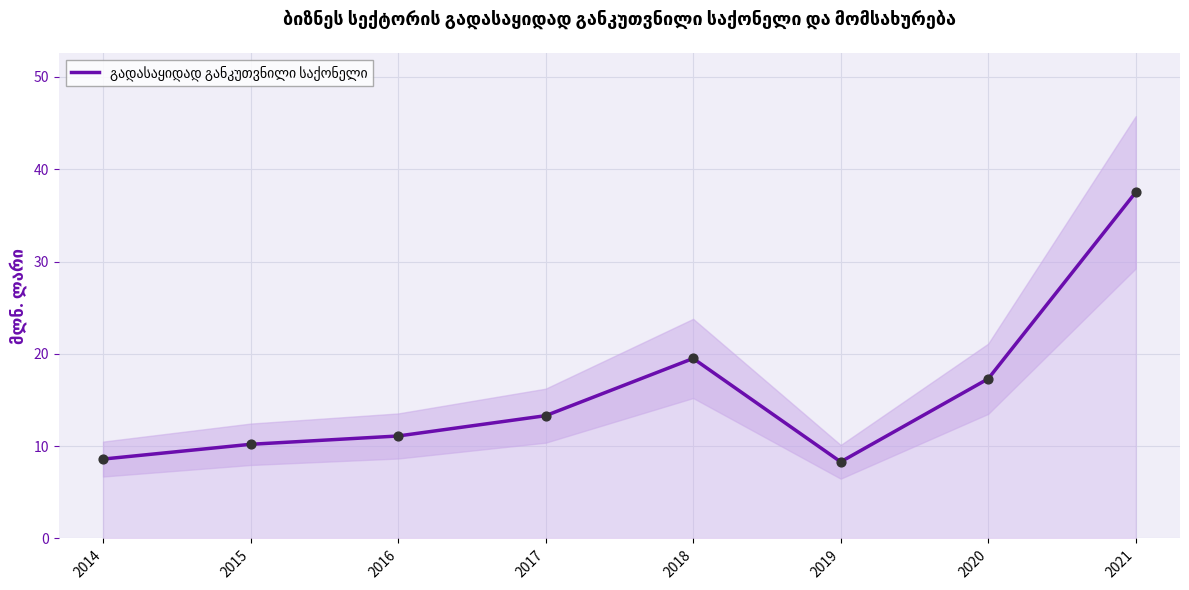

Which has a higher value, 2014 or 2016?

2016